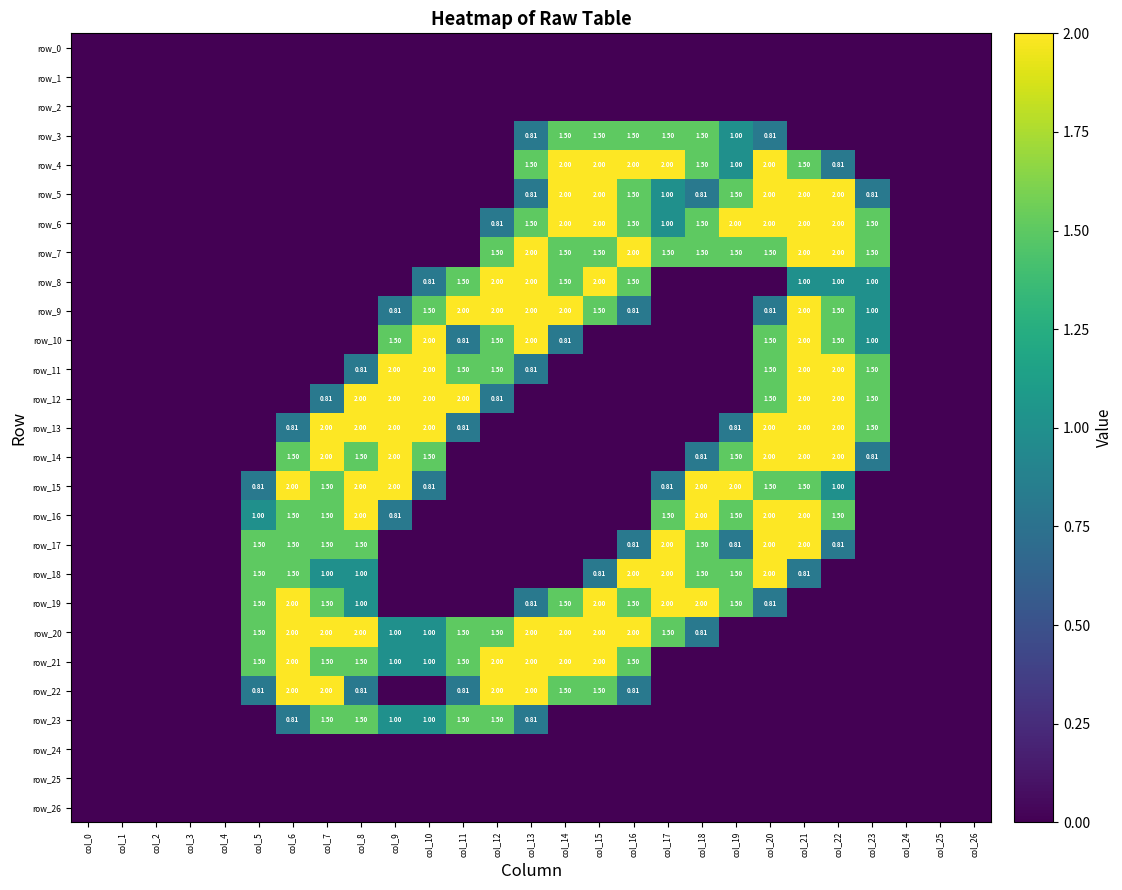

Is the value of row_23 at col_20 greater than the value of row_15 at col_13?

No